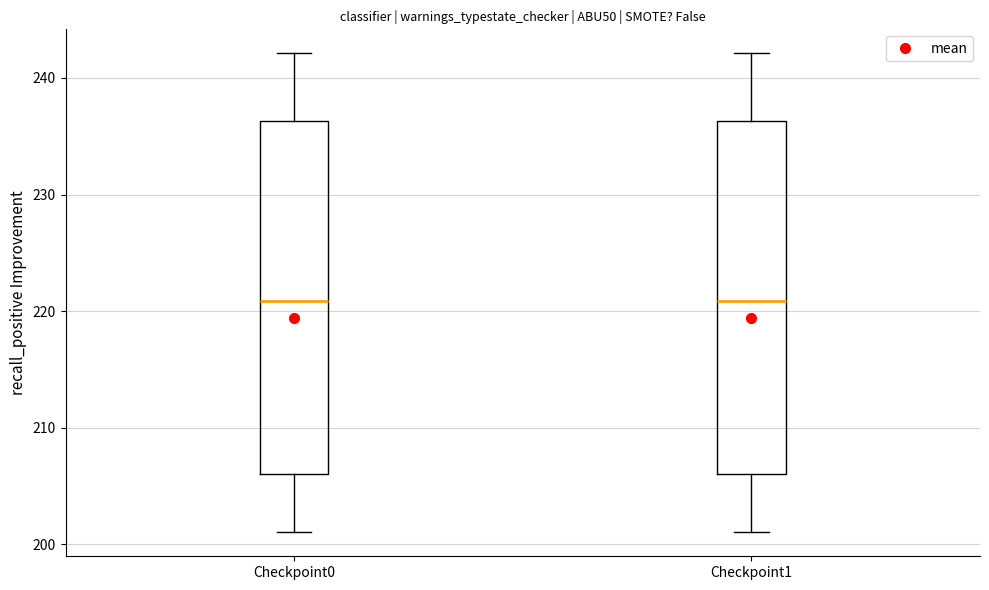

Where does the lower whisker of the box for Checkpoint0 end on the y-axis? The values are not printed on the chart, so give them approximately, as read against the axis.

201